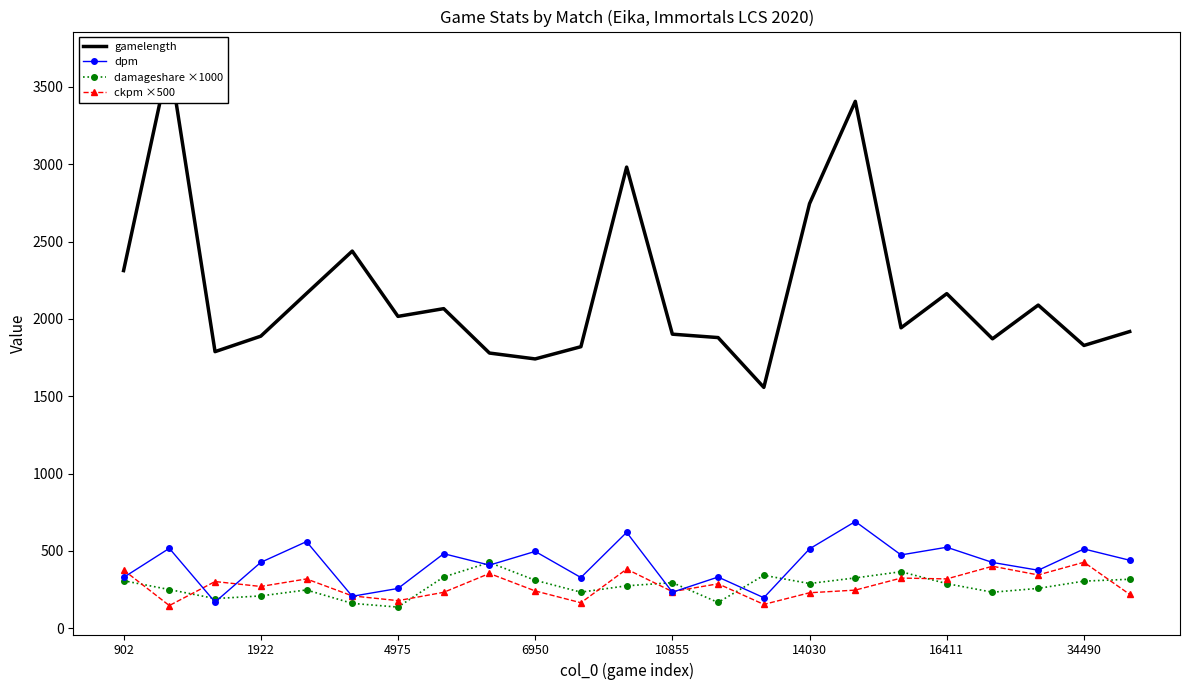

True or false: gamelength and ckpm ×500 cross at least once.

False